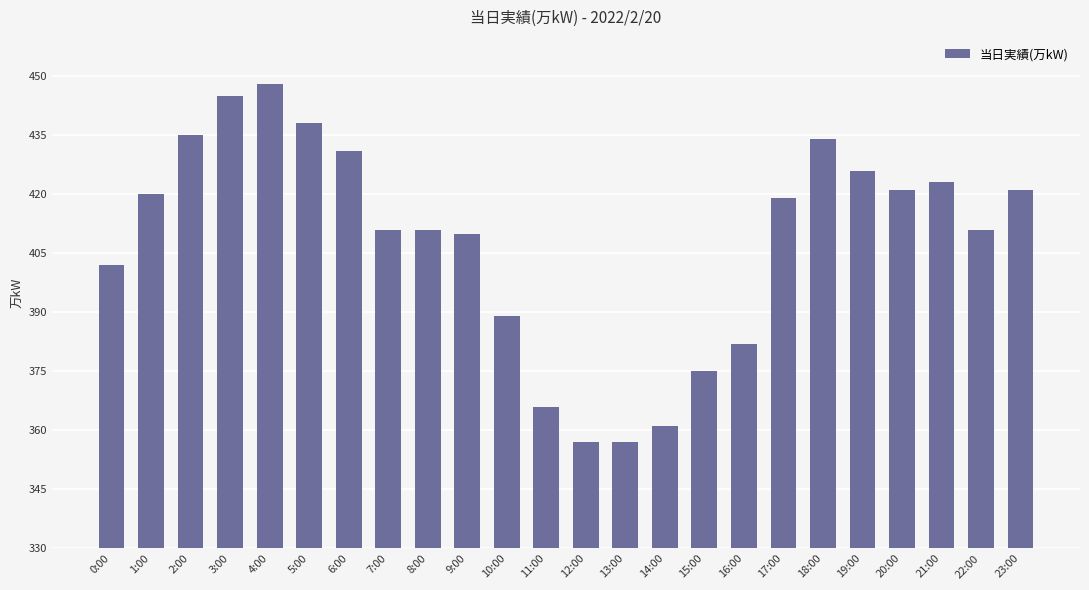

The chart shows a value of 560 at 23:00. True or false?

False